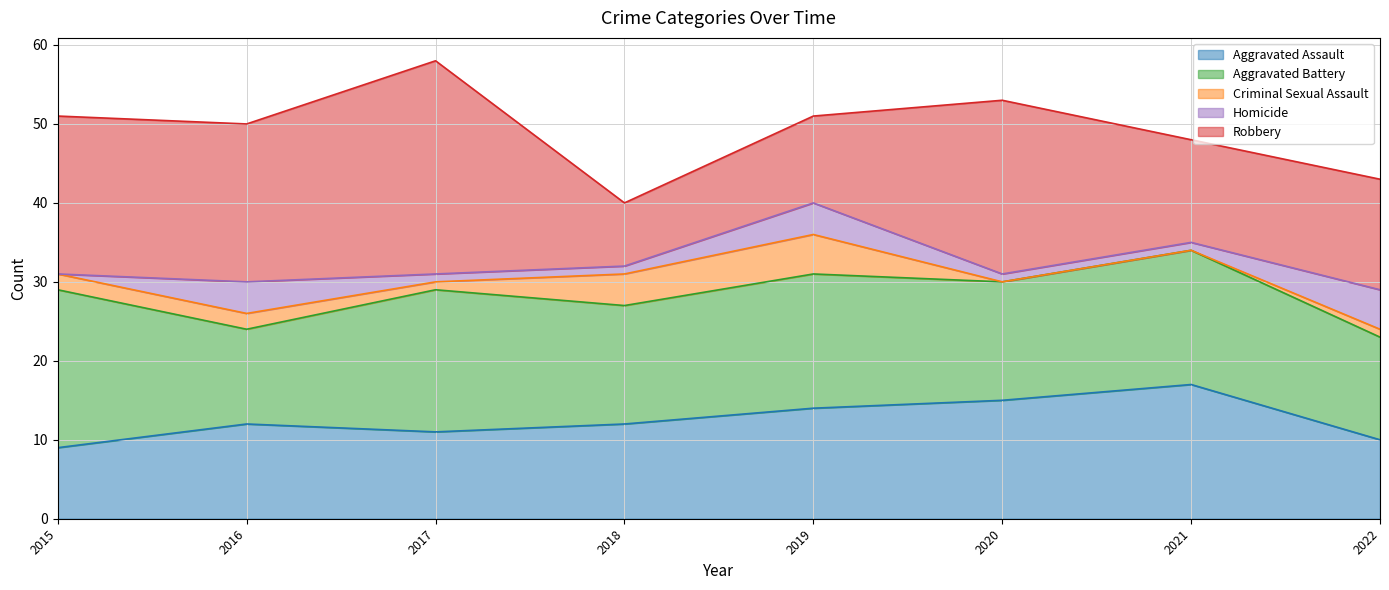

List the labels in order of Homicide value, smallest first.

2015, 2017, 2018, 2020, 2021, 2016, 2019, 2022